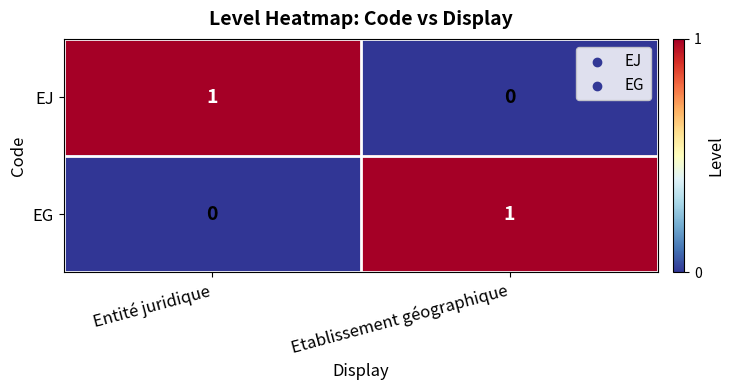

What is the total value across all series at Entité juridique?

1